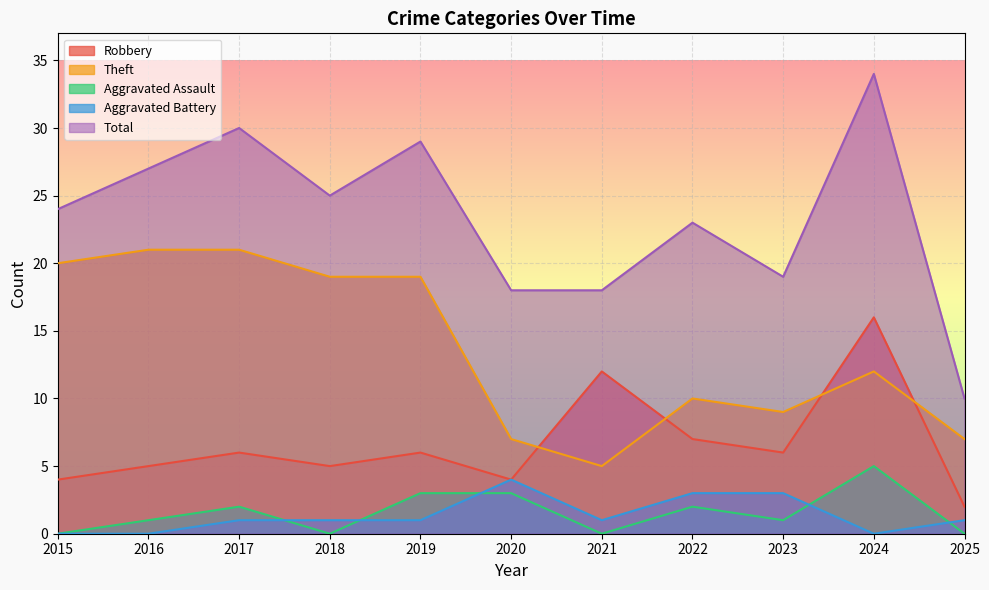

What is the difference between the Total values at 2024 and 2023?

15